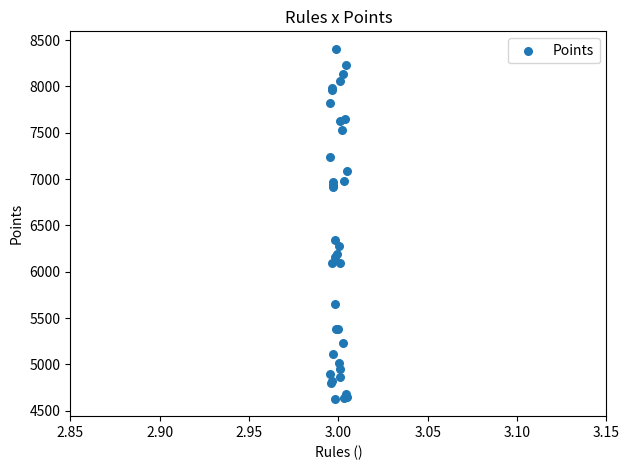

What Y value in the scatter plot is closest to 6518?

6341